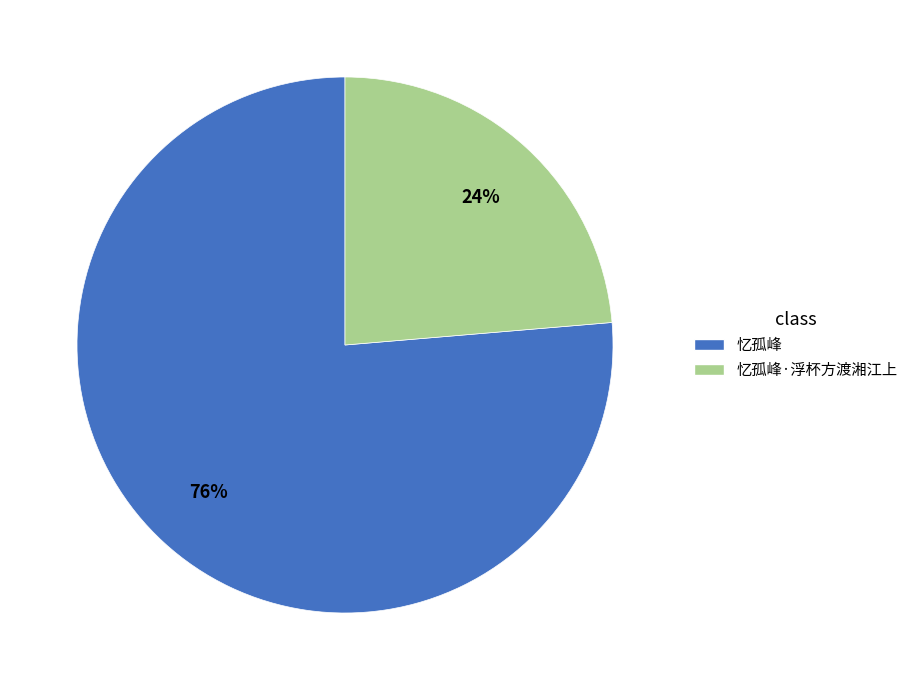

Which category has the smallest portion of the pie?

忆孤峰·浮杯方渡湘江上